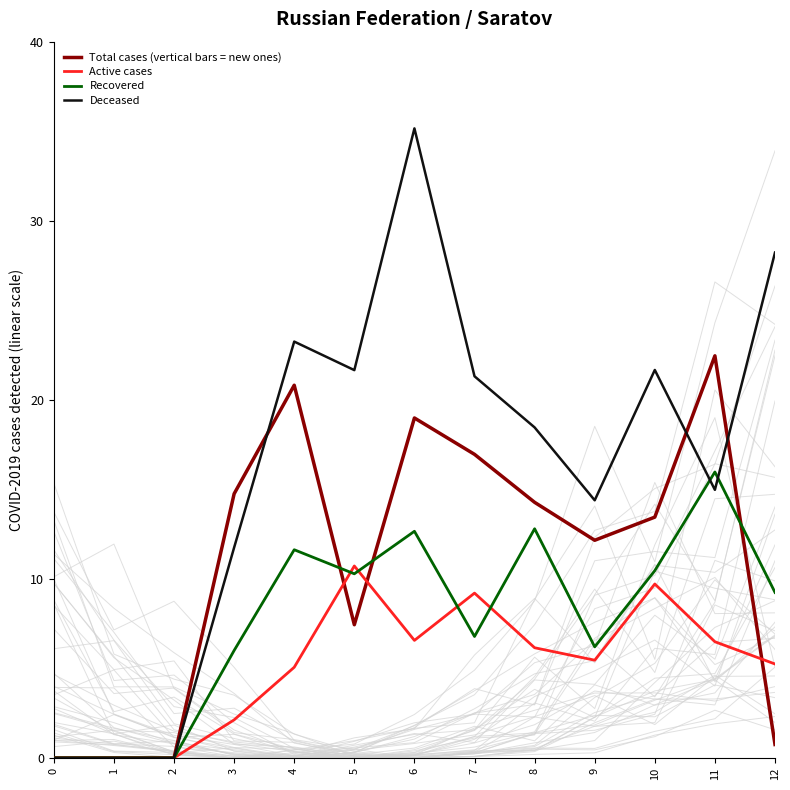

How many values in Deceased are above zero?

10